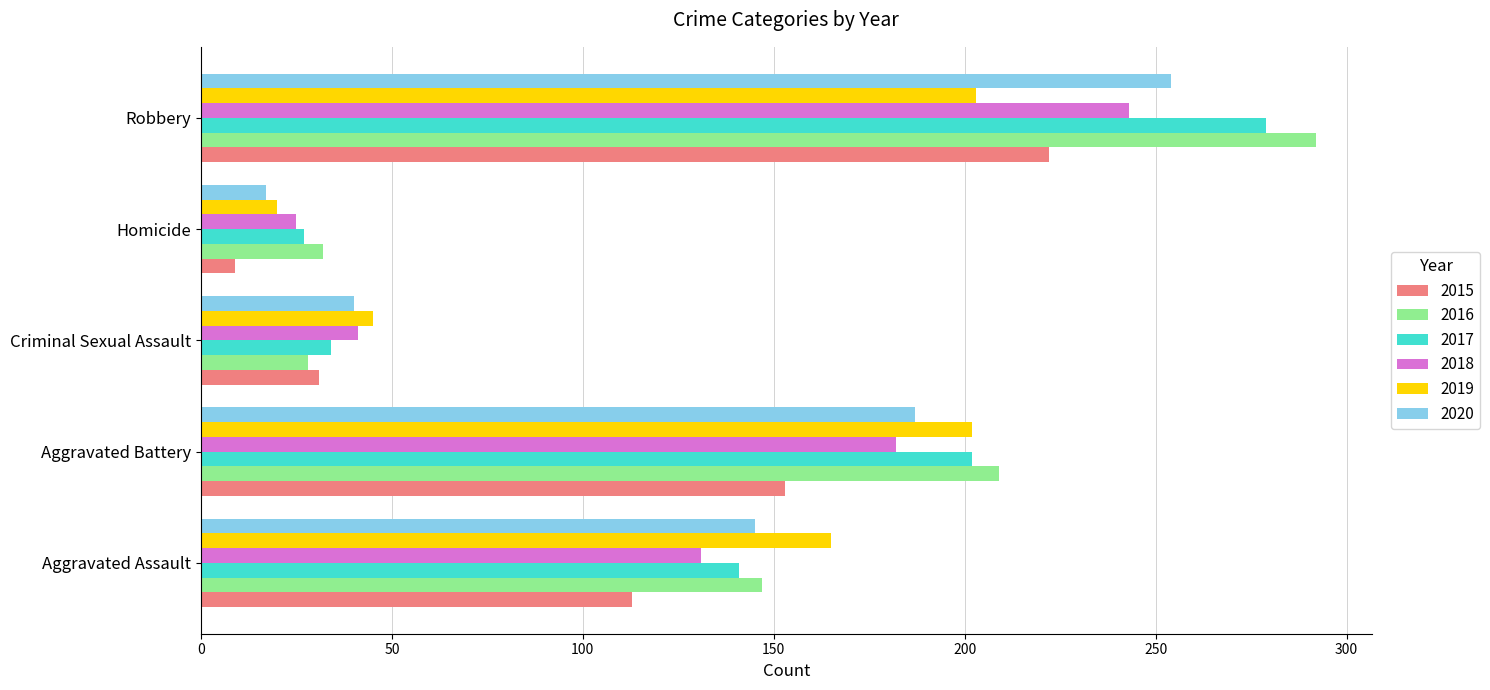

List the labels in order of 2017 value, largest first.

Robbery, Aggravated Battery, Aggravated Assault, Criminal Sexual Assault, Homicide